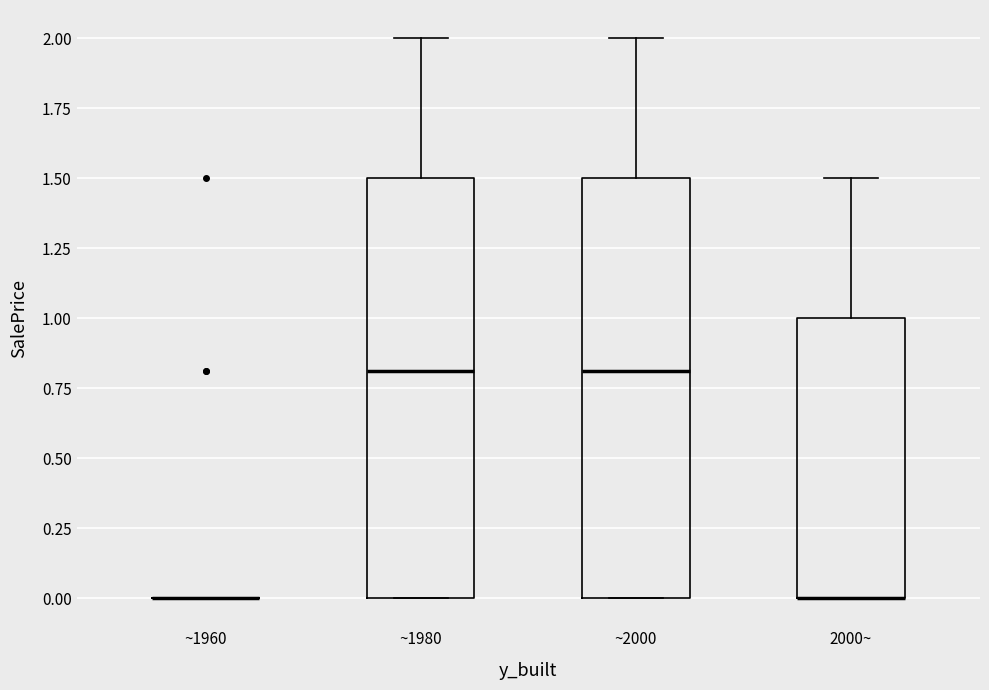

Reading left to right, transcribe this box plot: for each box, give where its median line is, the range the box spans, and where its two whiskers end, as read against the y-axis. The values are not printed on the chart, so give them approximately, as read against the axis.

~1960: box collapsed to a line at 0.0, whiskers 0.0 to 0.0
~1980: median 0.8, box 0.0 to 1.5, whiskers 0.0 to 2.0
~2000: median 0.8, box 0.0 to 1.5, whiskers 0.0 to 2.0
2000~: median 0.0 (drawn on the box's lower edge), box 0.0 to 1.0, whiskers 0.0 to 1.5